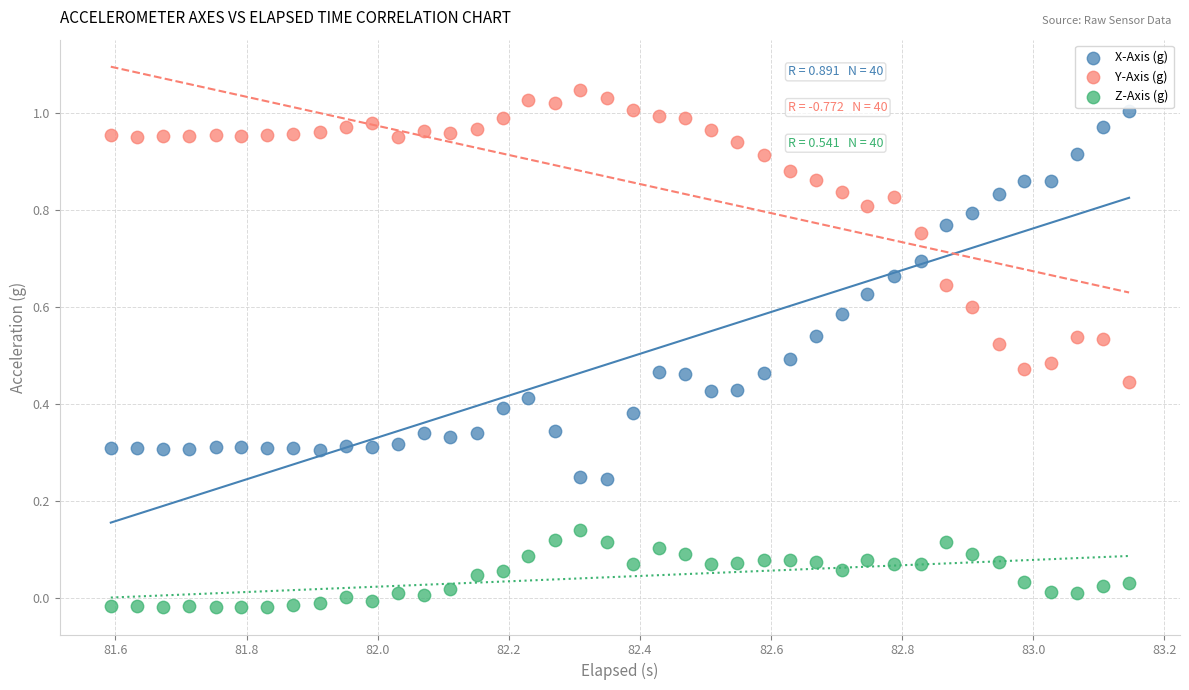

Which series has the largest Y range (max minus min)?

X-Axis (g)